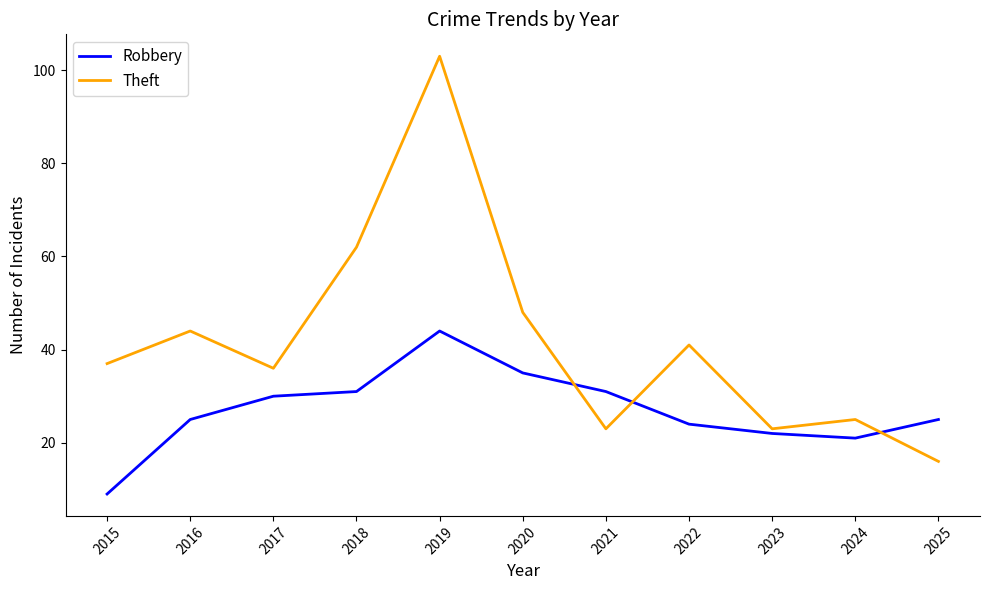

True or false: Robbery has a value of 15 at 2020.

False